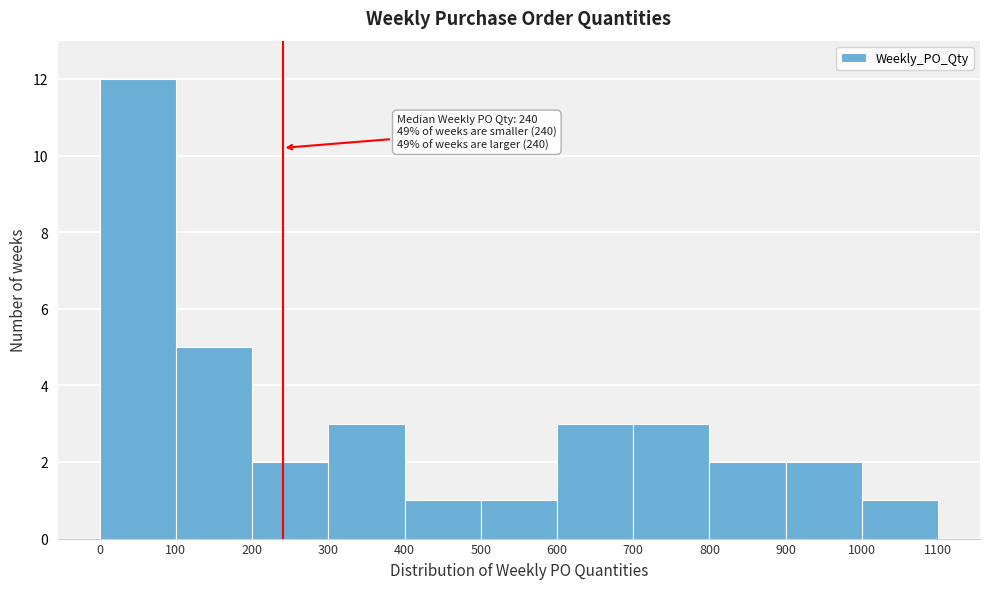

Over which range of the x-axis is the bar tallest?

0 to 100